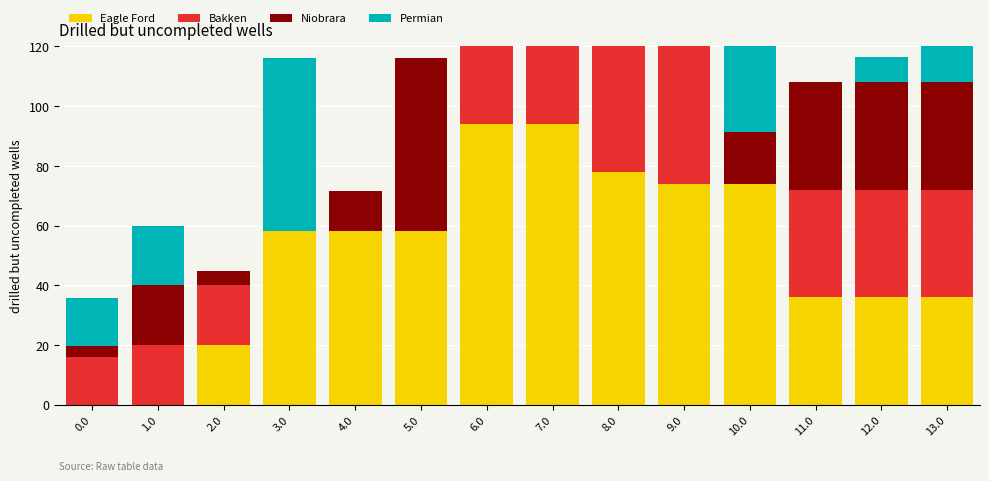

Rank the series by their maximum value, from highest to lowest.

Eagle Ford, Bakken, Permian, Niobrara